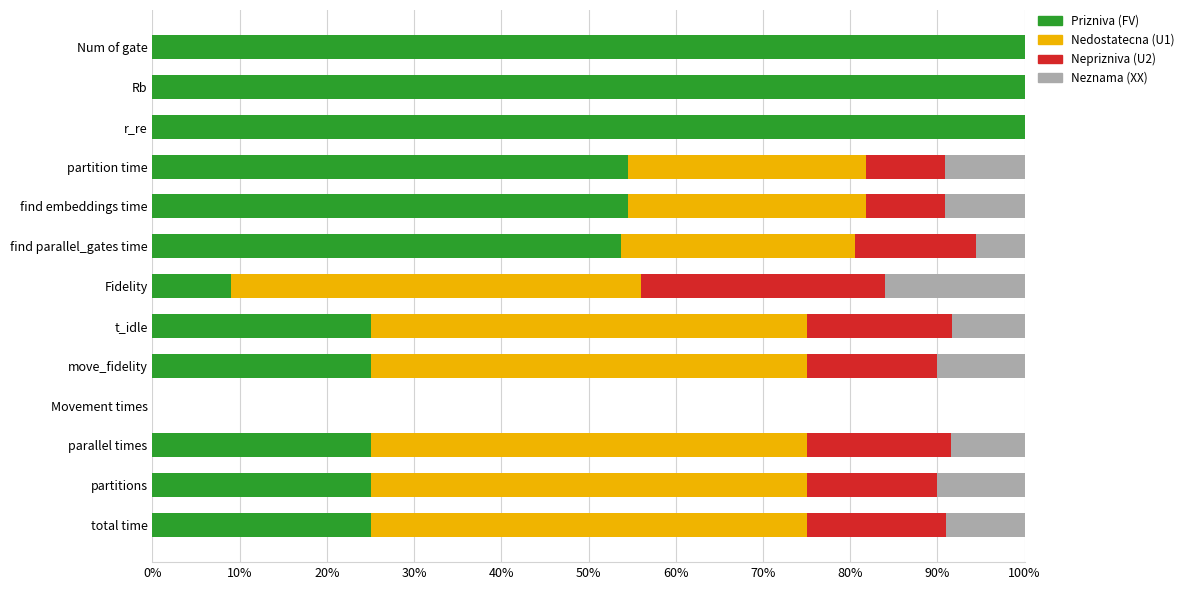

What is the highest value of the Prizniva (FV) series?

100.0